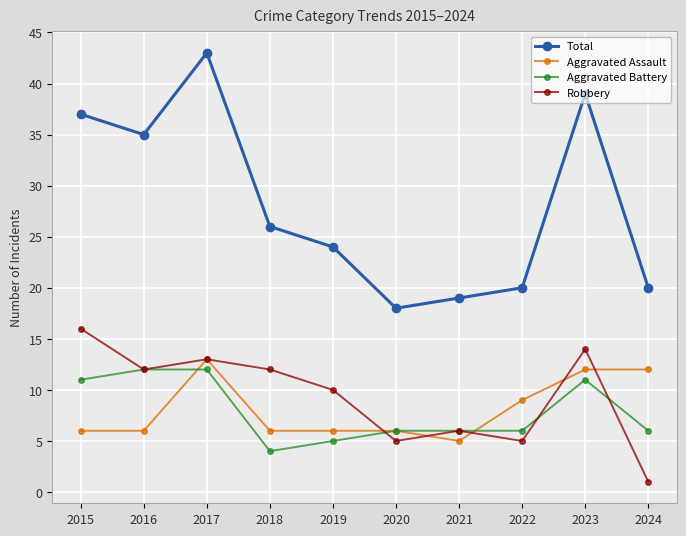

At how many categories does at least one series exceed 4?

10